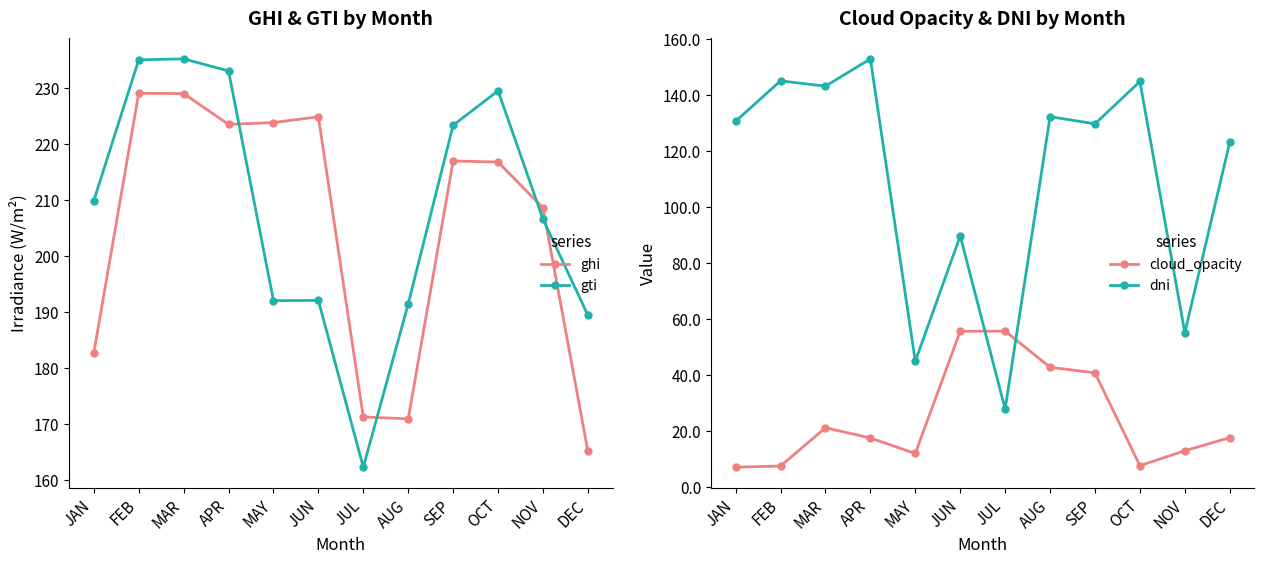

What are all the series names shown in the legend?

ghi, gti, cloud_opacity, dni